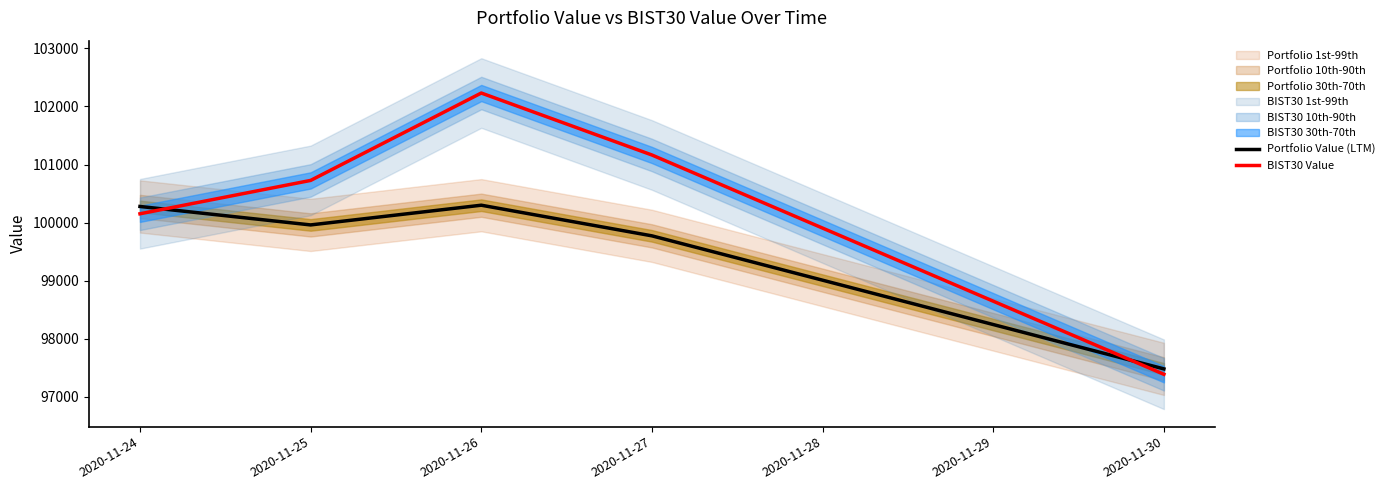

At 2020-11-24, list the series in order from largest to smallest.

Portfolio Value (LTM), BIST30 Value